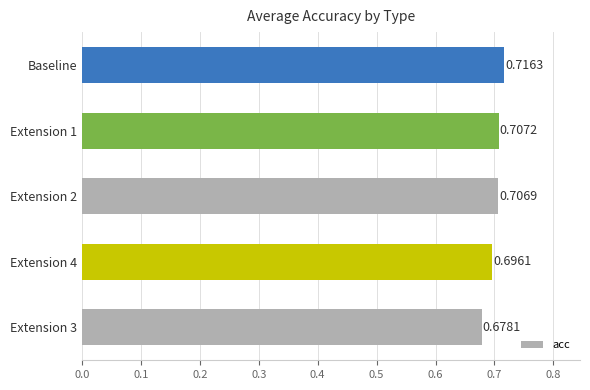

What is the sum of all values?

3.5